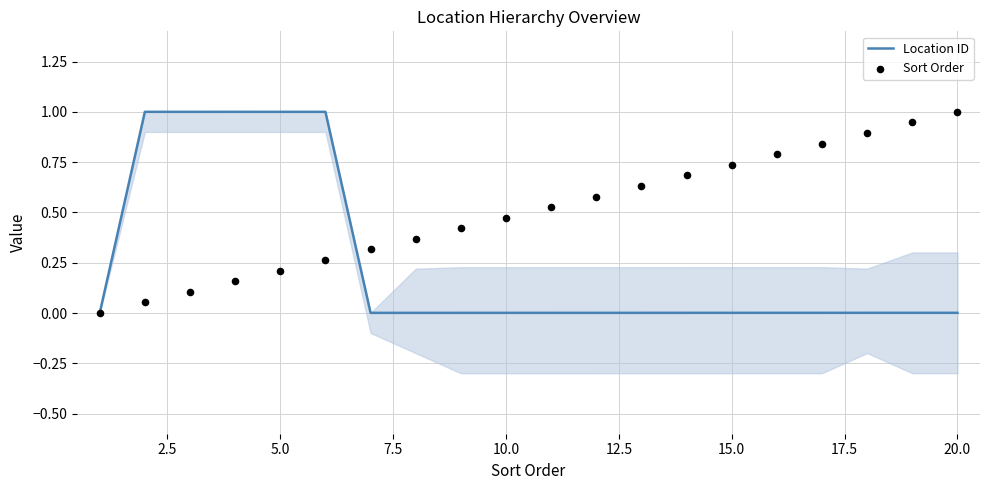

What are all the series names shown in the legend?

Location ID, Sort Order